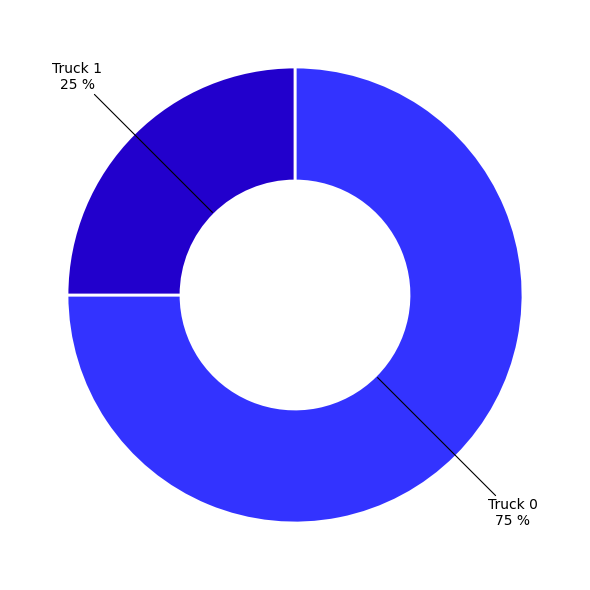

To the nearest percent, what is the difference between the largest and smallest slice percentages?

50%